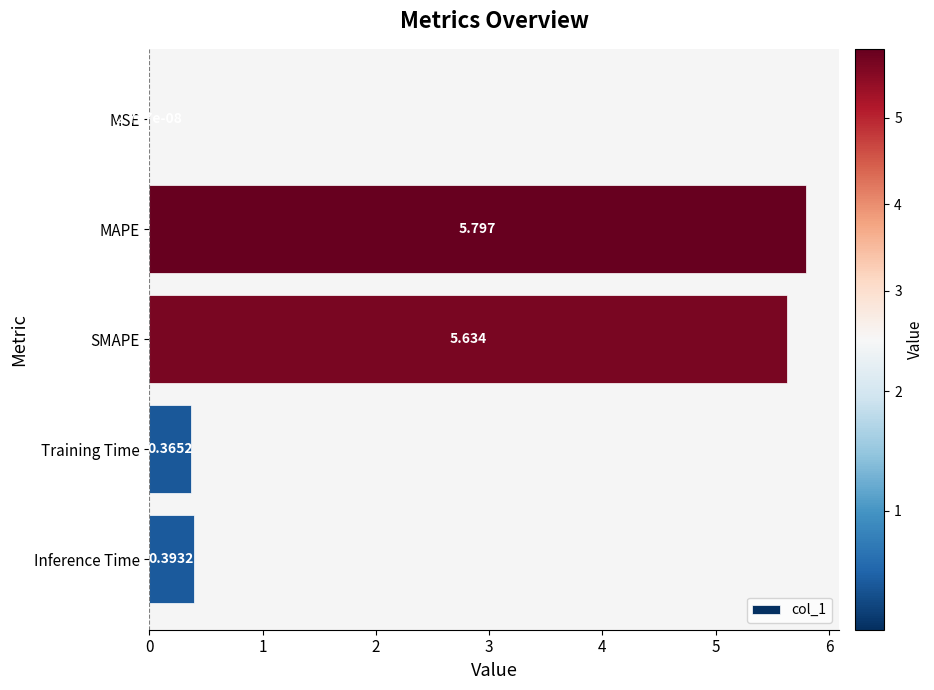

Which label corresponds to the largest value in the chart?

MAPE